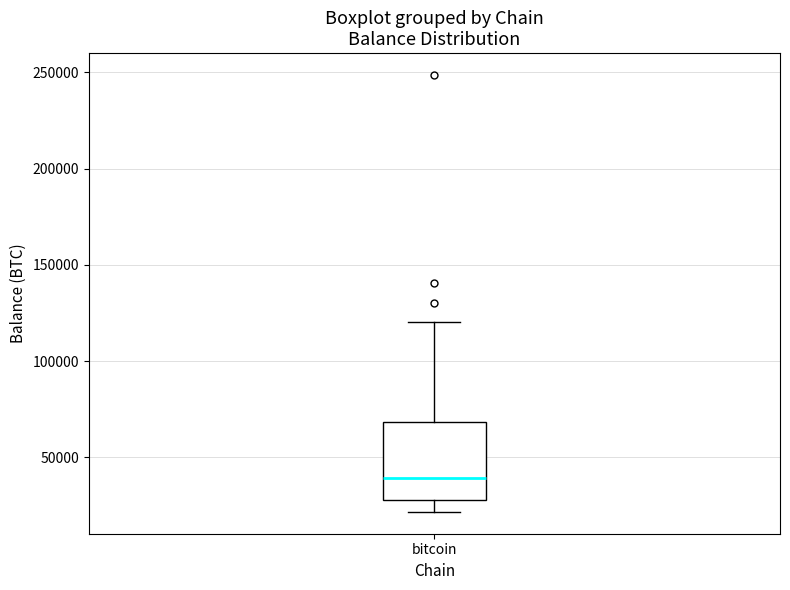

Transcribe this box plot: give where the median line is, the range the box spans, and where the two whiskers end, as read against the y-axis. The values are not printed on the chart, so give them approximately, as read against the axis.

median 40000, box 30000 to 70000, whiskers 20000 to 120000